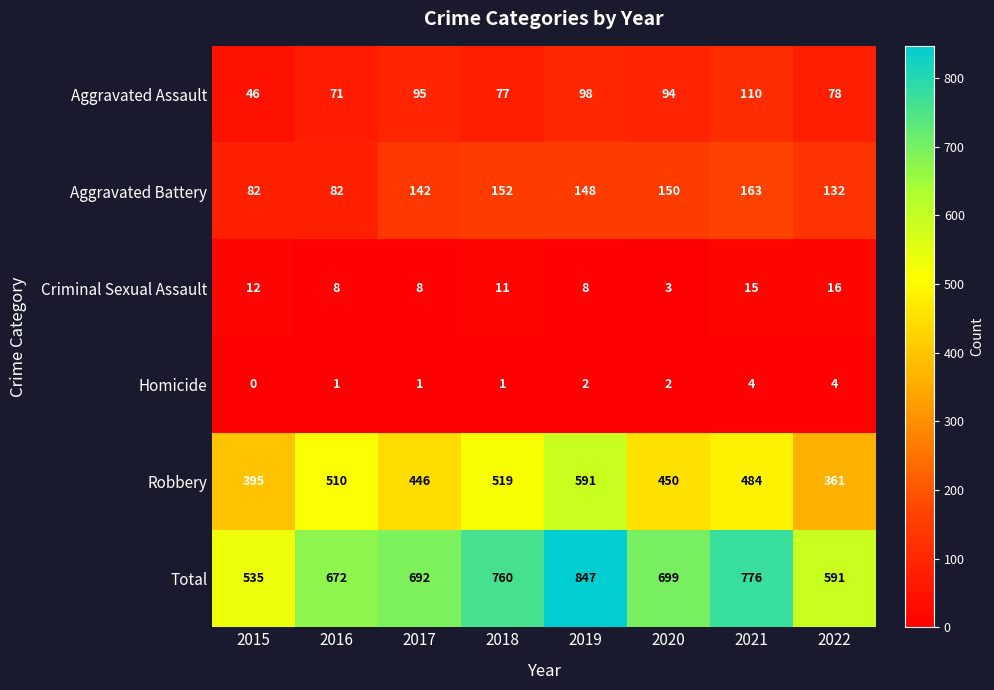

What is the difference between the maximum and minimum values in the Aggravated Battery series?

81